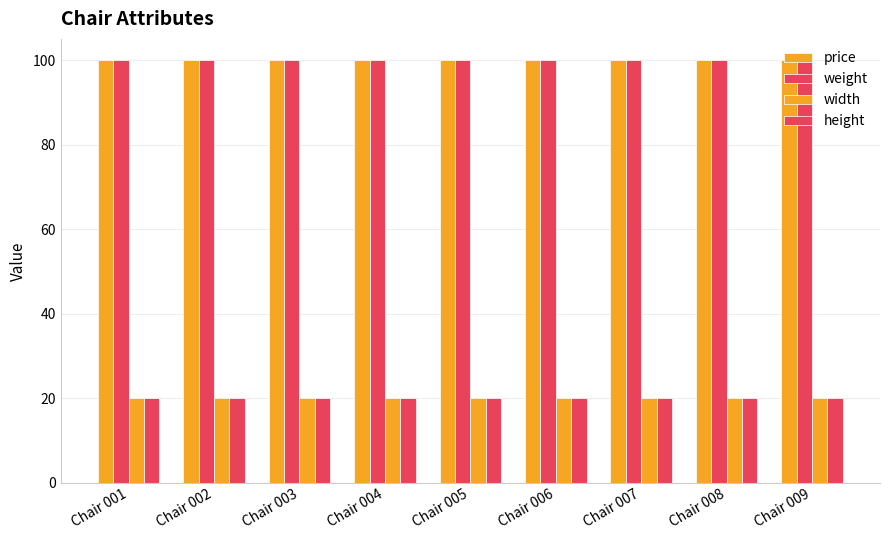

What is the sum of the width values at Chair 005 and Chair 009?

40